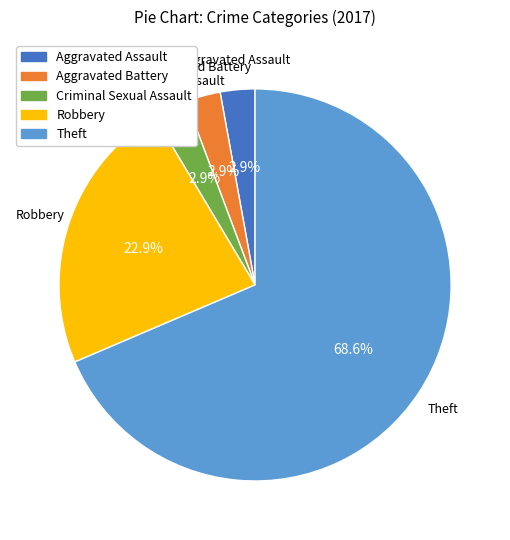

Which has a higher value, Robbery or Aggravated Battery?

Robbery